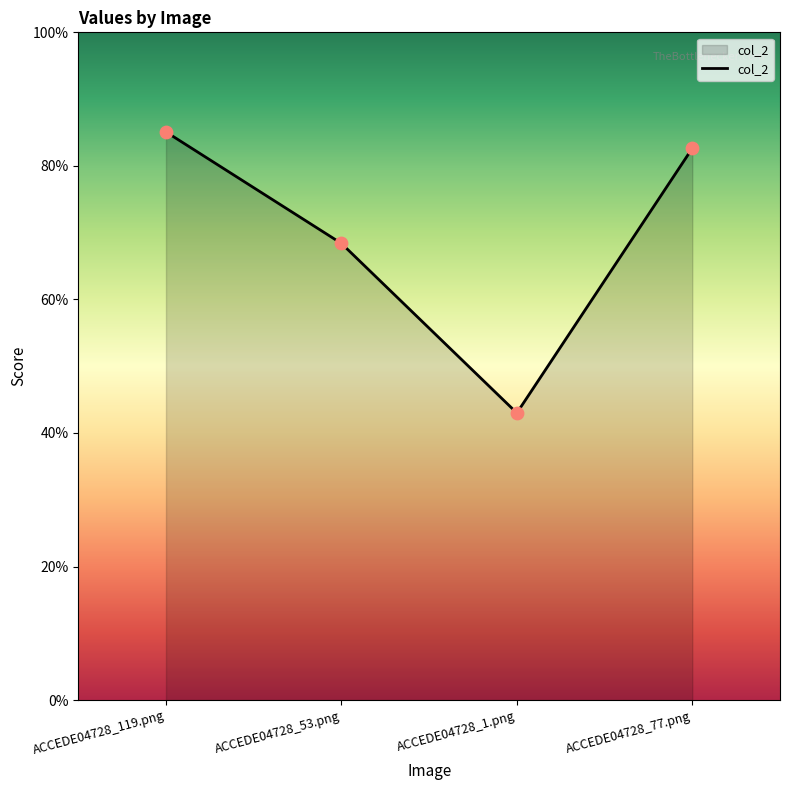

Which has a higher value, ACCEDE04728_119.png or ACCEDE04728_77.png?

ACCEDE04728_119.png